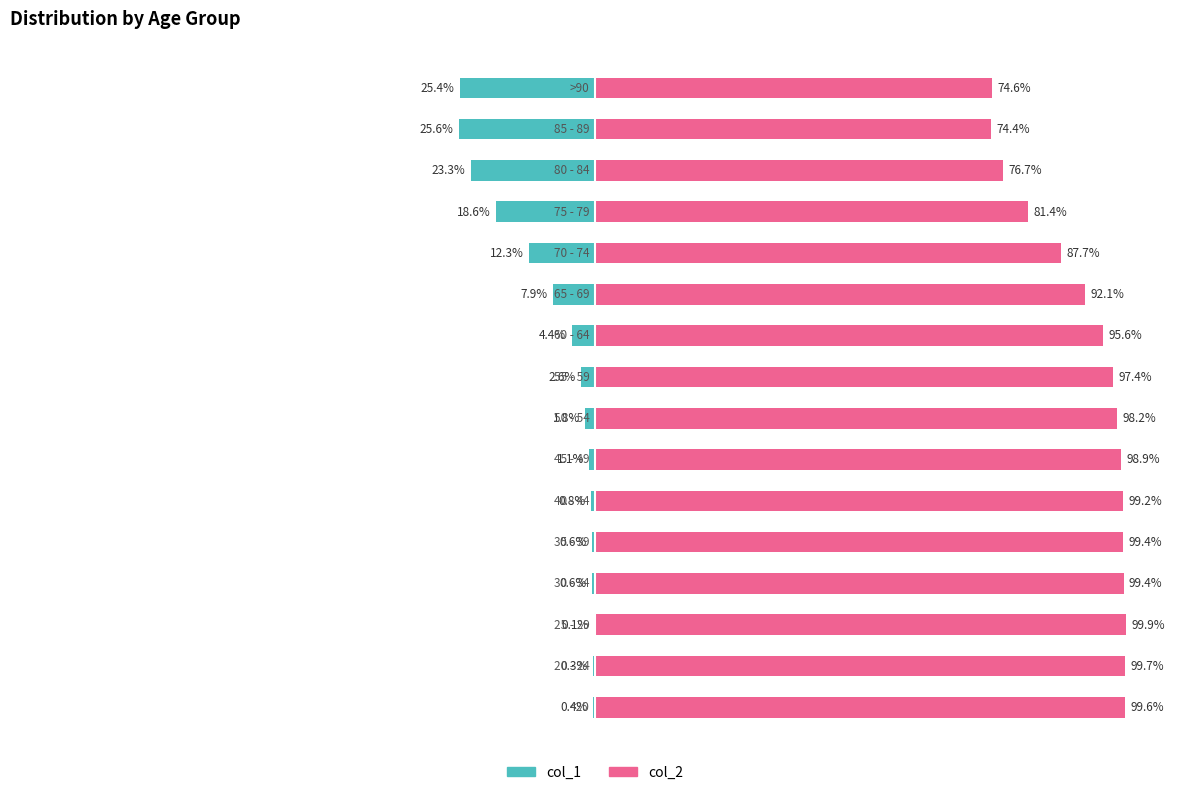

Rank the series by their average value, from lowest to highest.

col_1, col_2